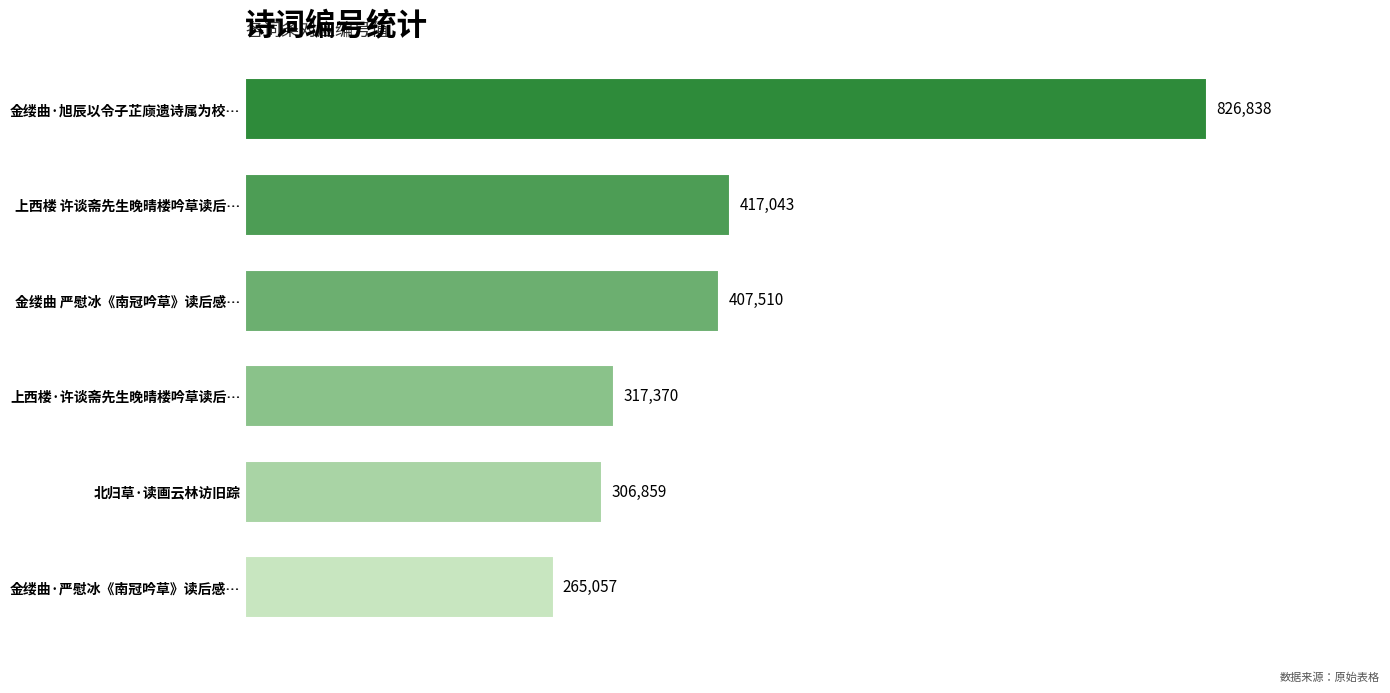

What is the difference between the values at 上西楼·许谈斋先生晚晴楼吟草读后… and 金缕曲 严慰冰《南冠吟草》读后感…?

90140